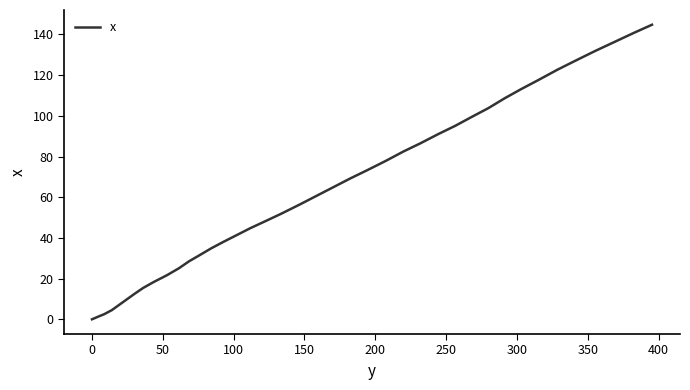

What is the greatest value displayed?

144.8